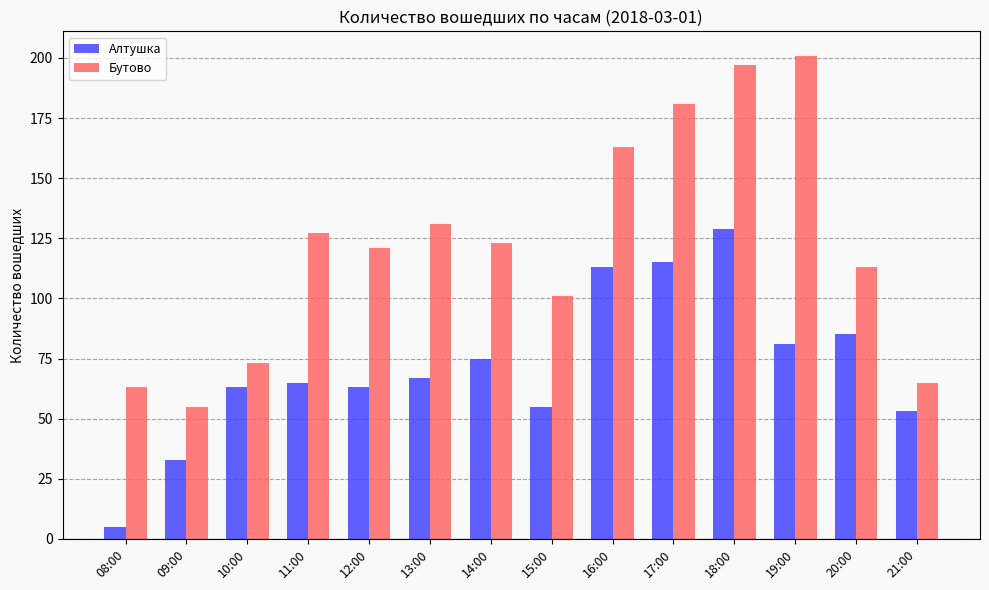

What is the difference between the second highest and second lowest values in the Бутово series?

134